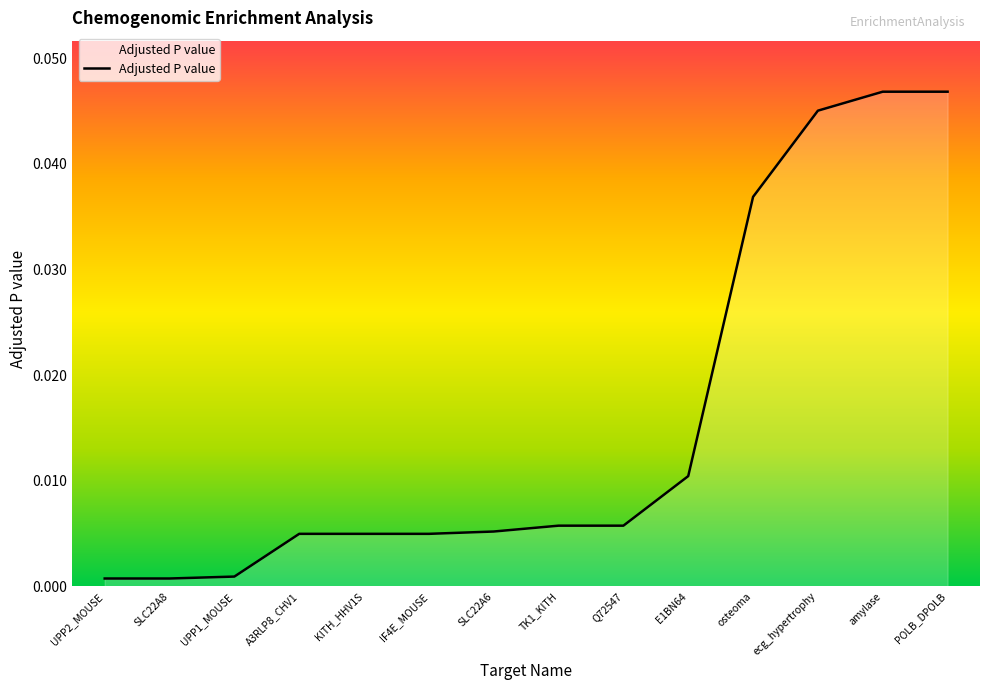

What position from the right is osteoma?

4